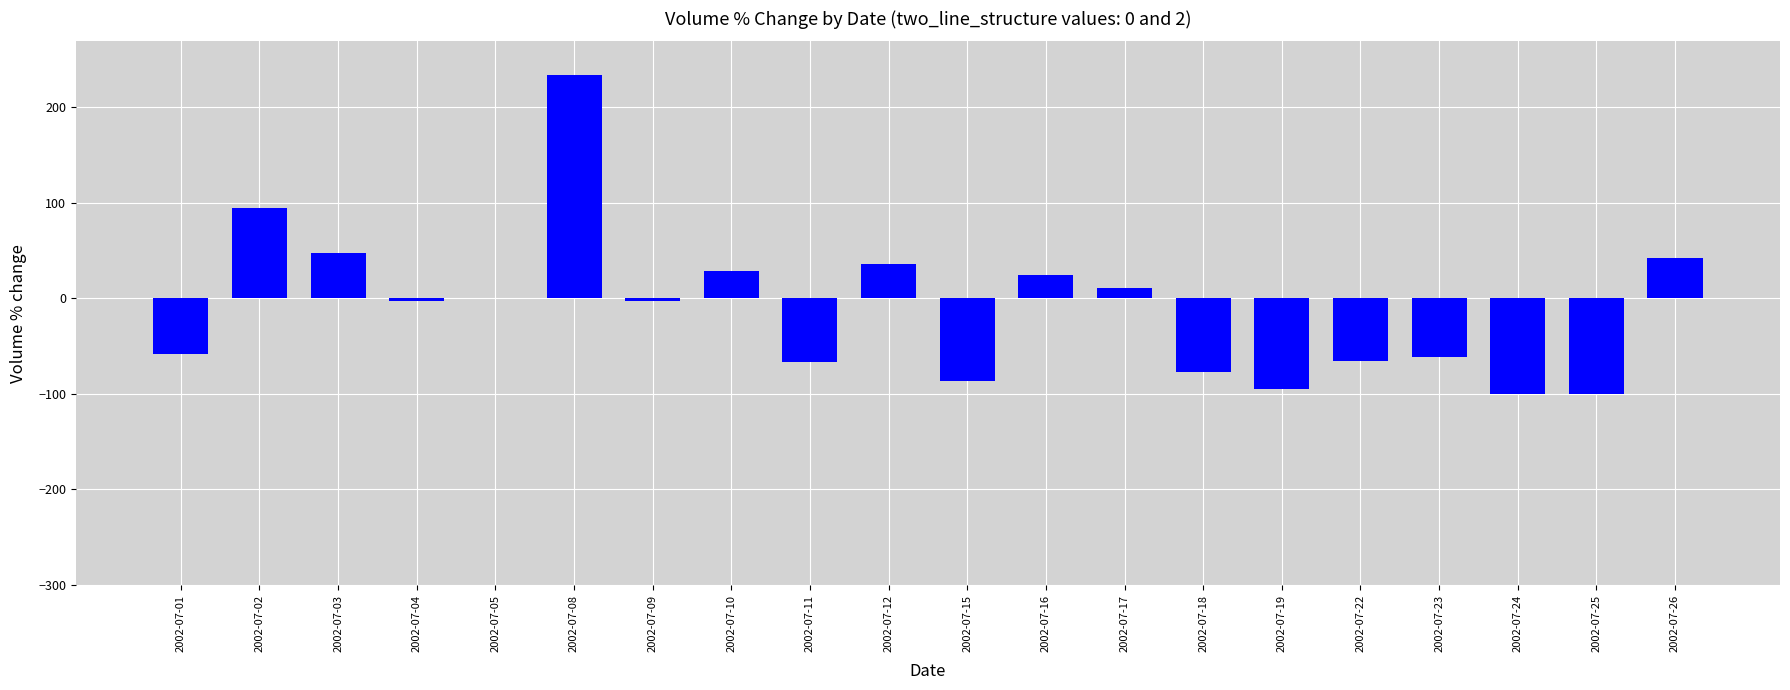

Between 2002-07-22 and 2002-07-08, which is larger?

2002-07-08